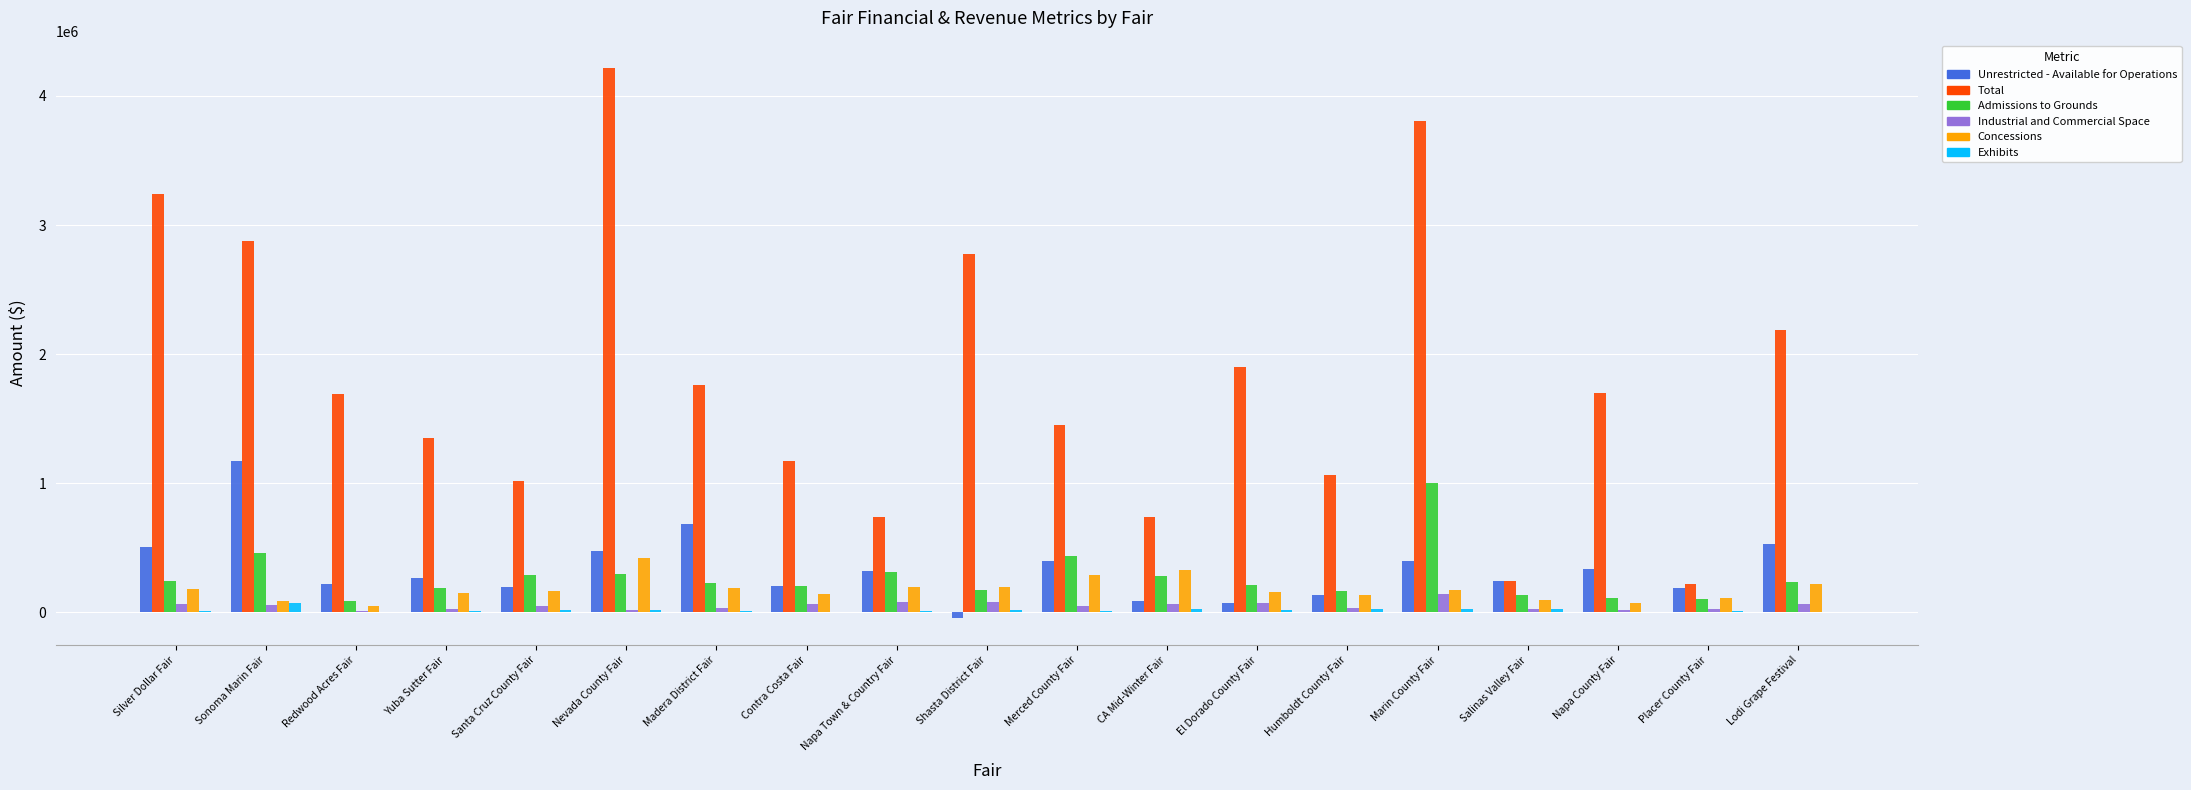

What is the sum of all Admissions to Grounds values?

5163437